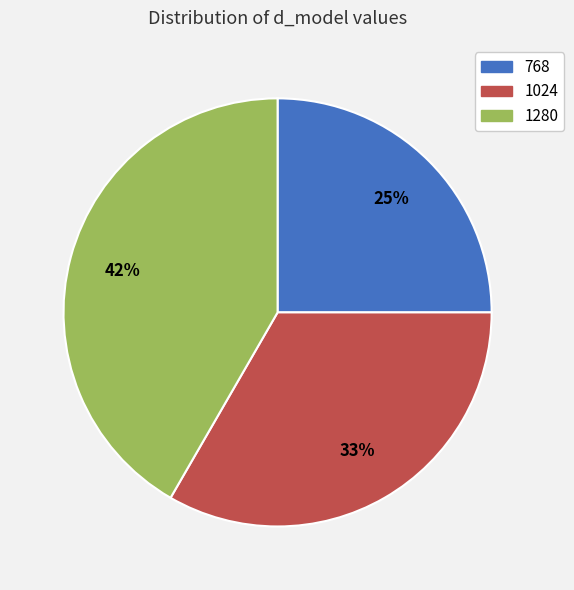

To the nearest percent, what is the difference between the largest and smallest slice percentages?

17%